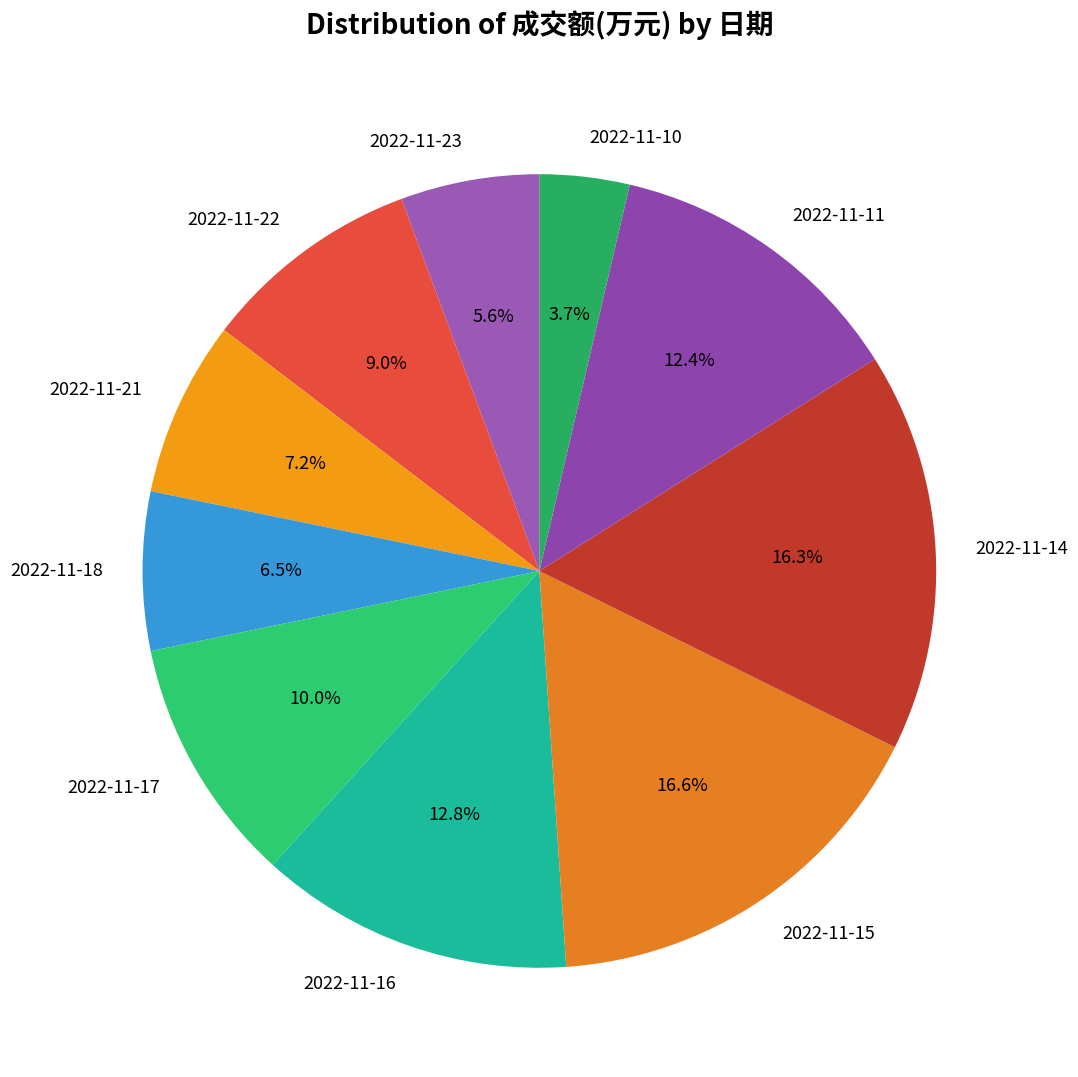

To the nearest percent, what is the difference between the largest and smallest slice percentages?

13%